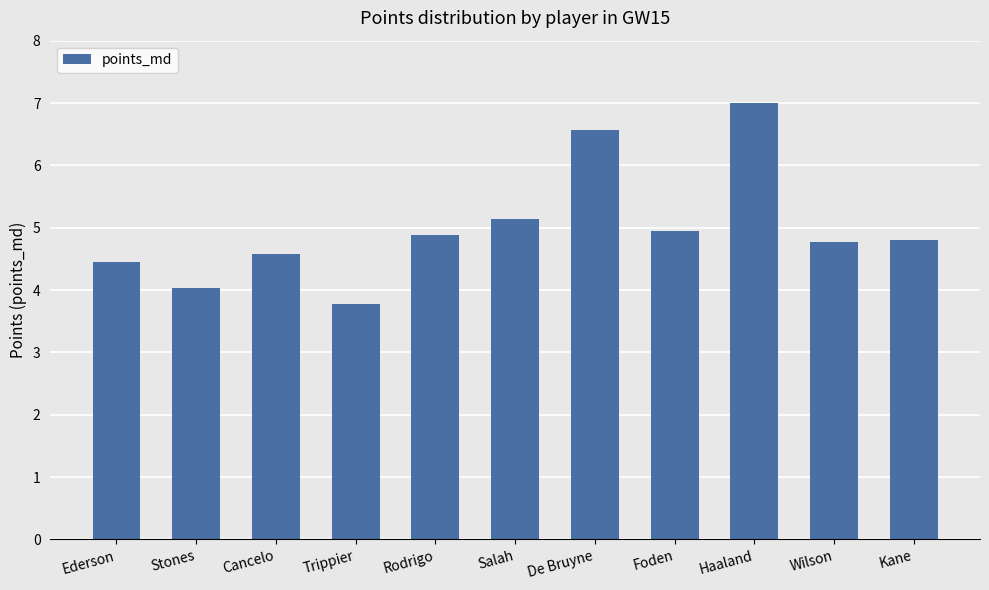

How many data points are less than 4?

1